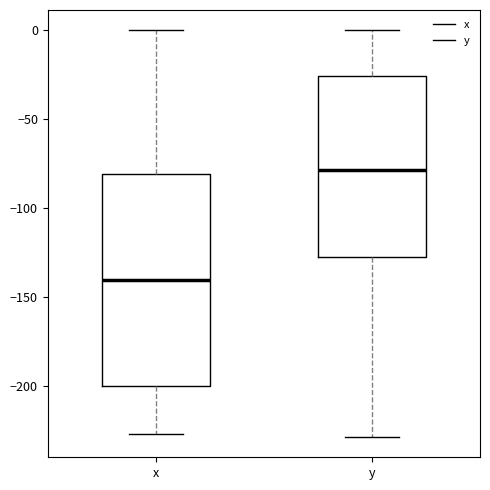

Which box has the highest median line?

y